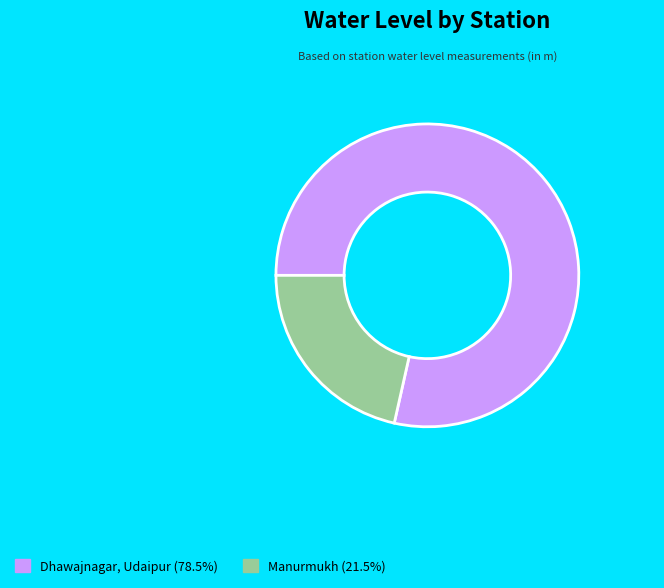

Which has a higher value, Manurmukh or Dhawajnagar, Udaipur?

Dhawajnagar, Udaipur